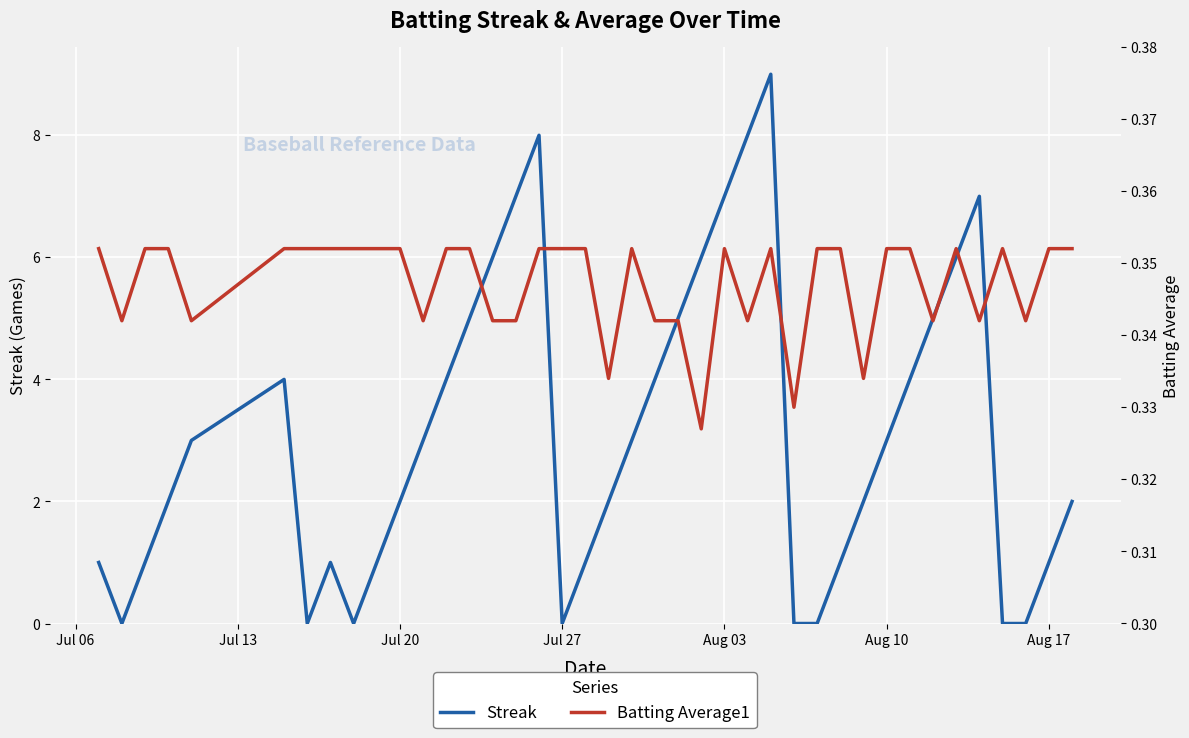

What is the minimum value for Batting Average1?

0.3